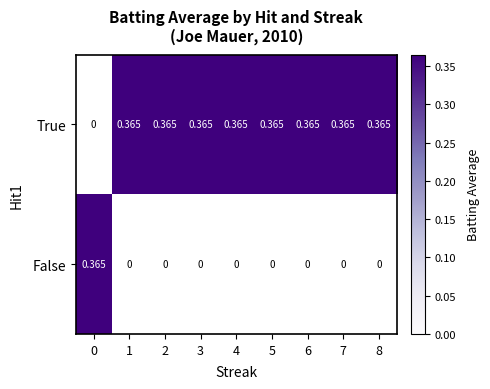

What value does the True series have at 7?

0.4